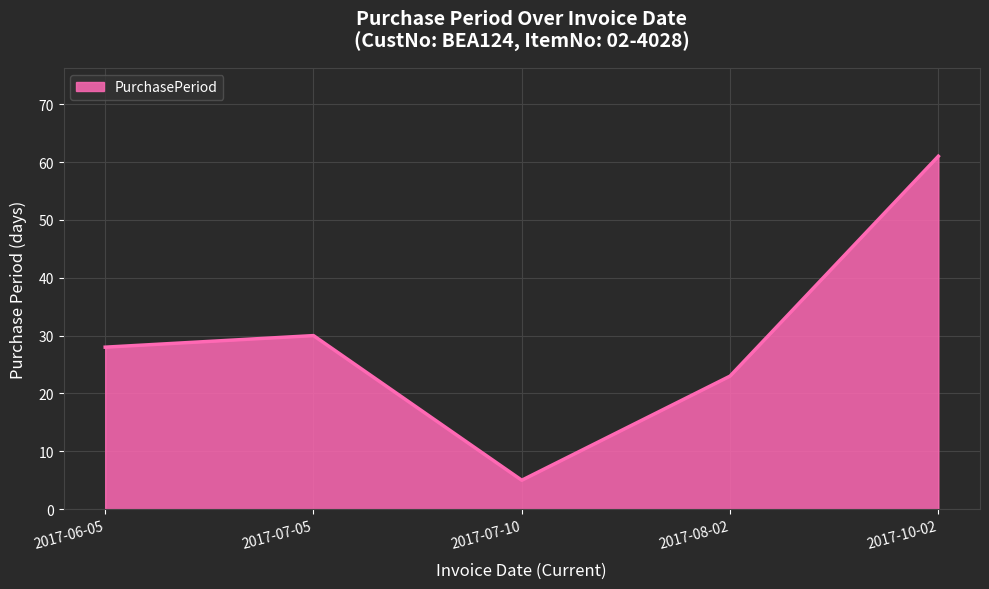

Rank the categories by value from highest to lowest.

2017-10-02, 2017-07-05, 2017-06-05, 2017-08-02, 2017-07-10